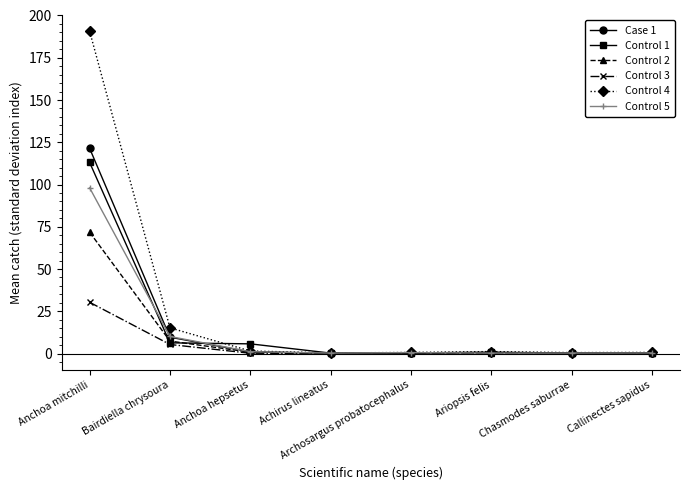

Does the chart display data point markers on the line(s)?

Yes